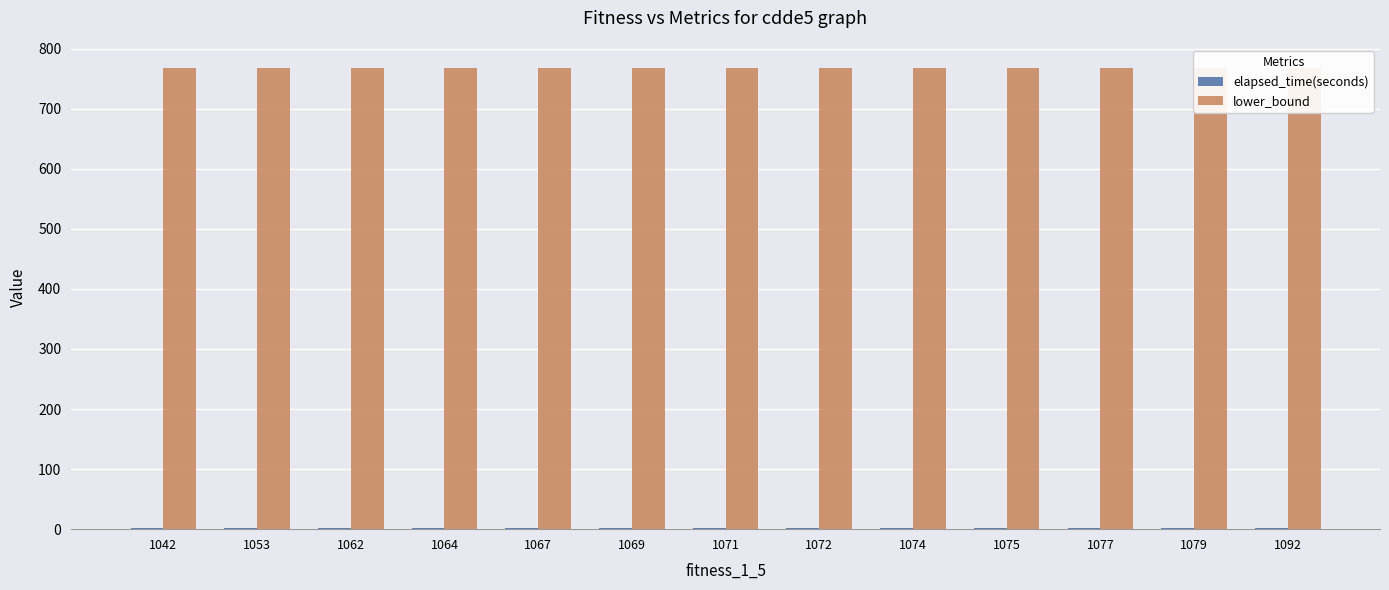

What is the value of the elapsed_time(seconds) bar at the 5th from the left?

1.8